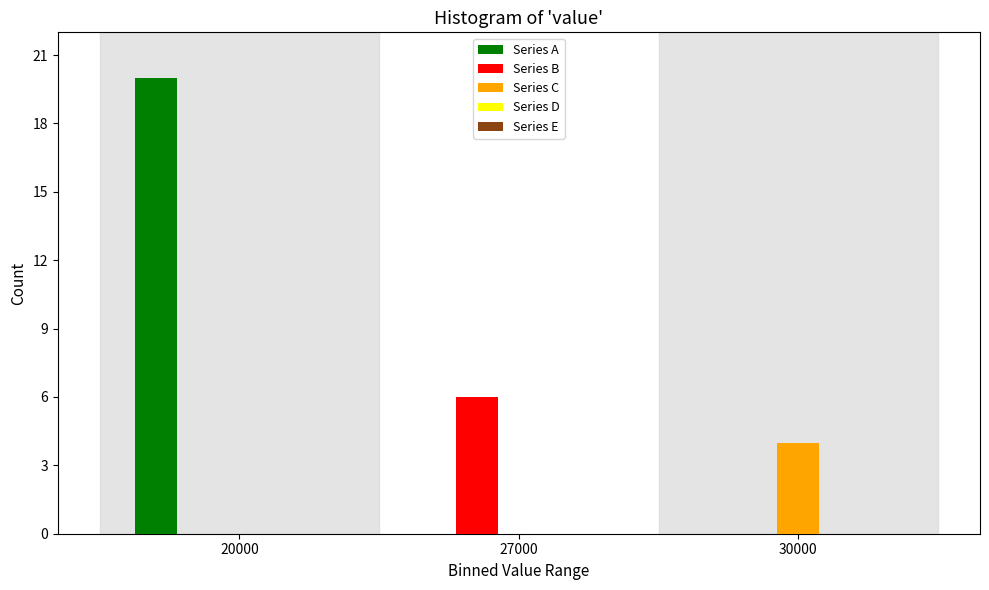

What is the sum of the Series A values at 20000 and 30000?

20